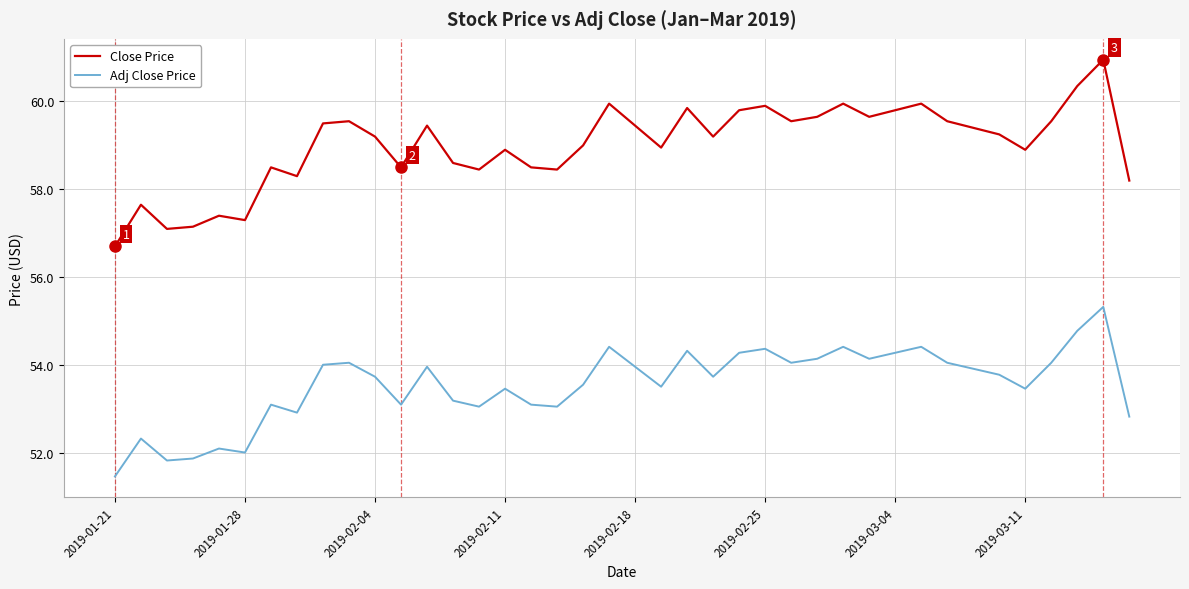

Rank the series by their average value, from lowest to highest.

Adj Close Price, Close Price